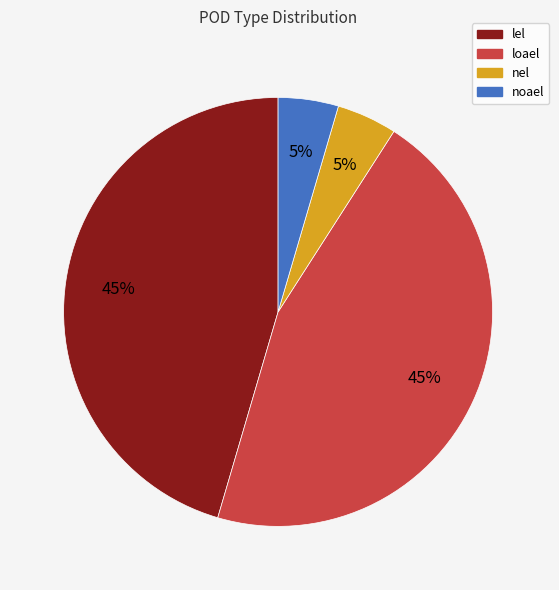

Count the number of slices in the pie.

4